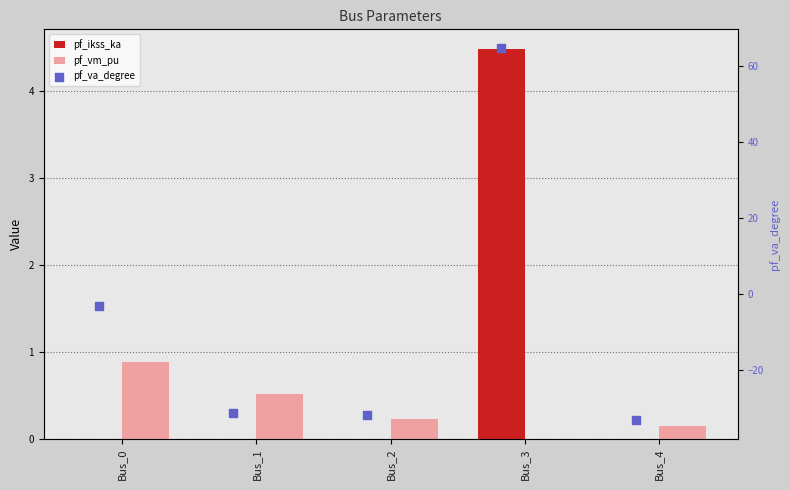

At how many categories does at least one series exceed 25?

1